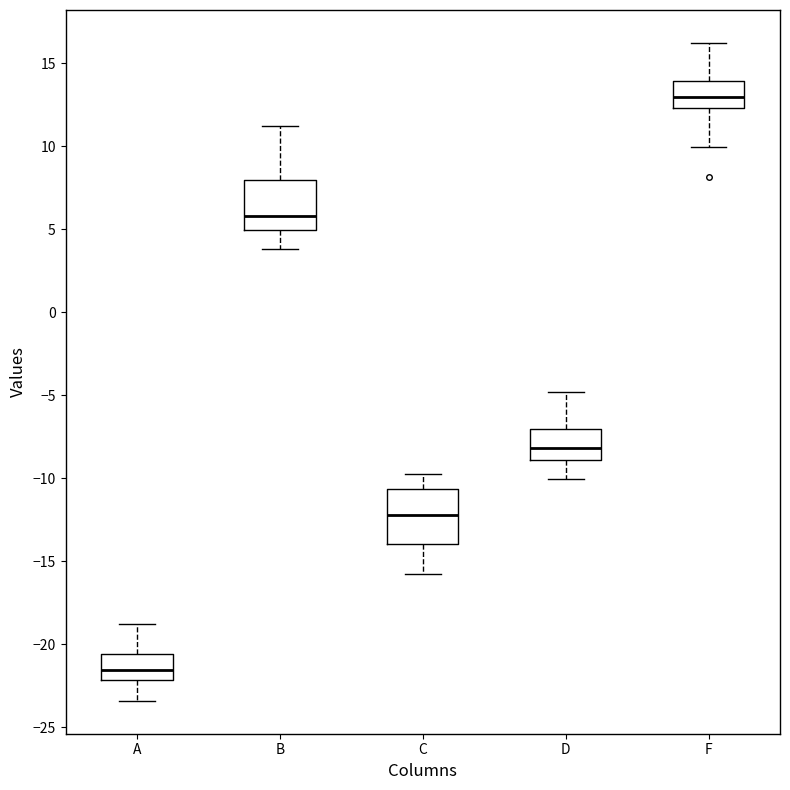

Reading left to right, transcribe this box plot: for each box, give where its median line is, the range the box spans, and where its two whiskers end, as read against the y-axis. The values are not printed on the chart, so give them approximately, as read against the axis.

A: median -21.5, box -22.0 to -20.5, whiskers -23.5 to -19.0
B: median 6.0, box 5.0 to 8.0, whiskers 4.0 to 11.0
C: median -12.0, box -14.0 to -10.5, whiskers -16.0 to -10.0
D: median -8.0, box -9.0 to -7.0, whiskers -10.0 to -5.0
F: median 13.0, box 12.5 to 14.0, whiskers 10.0 to 16.0